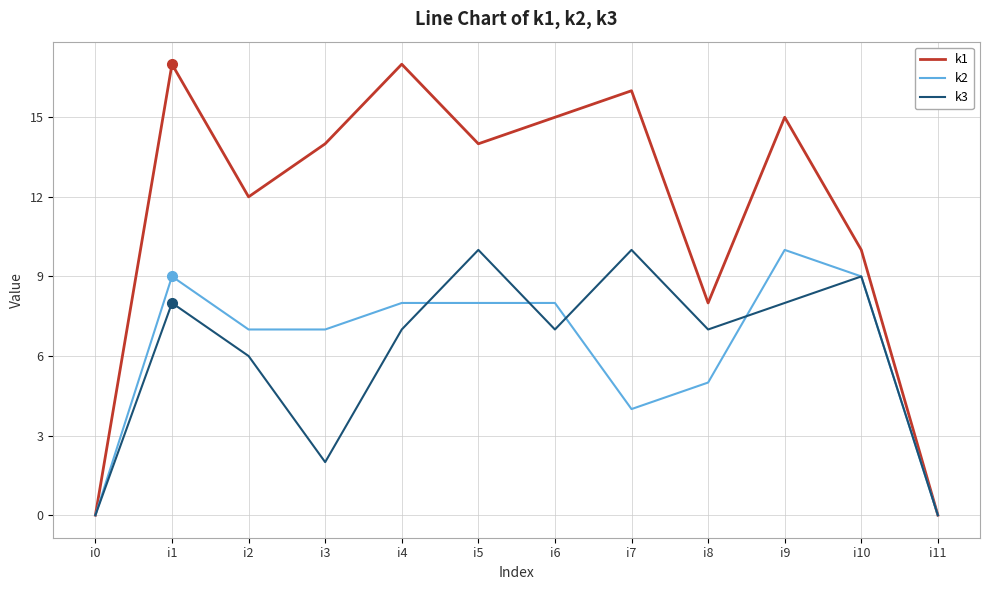

At which label does k1 first exceed 14?

i1